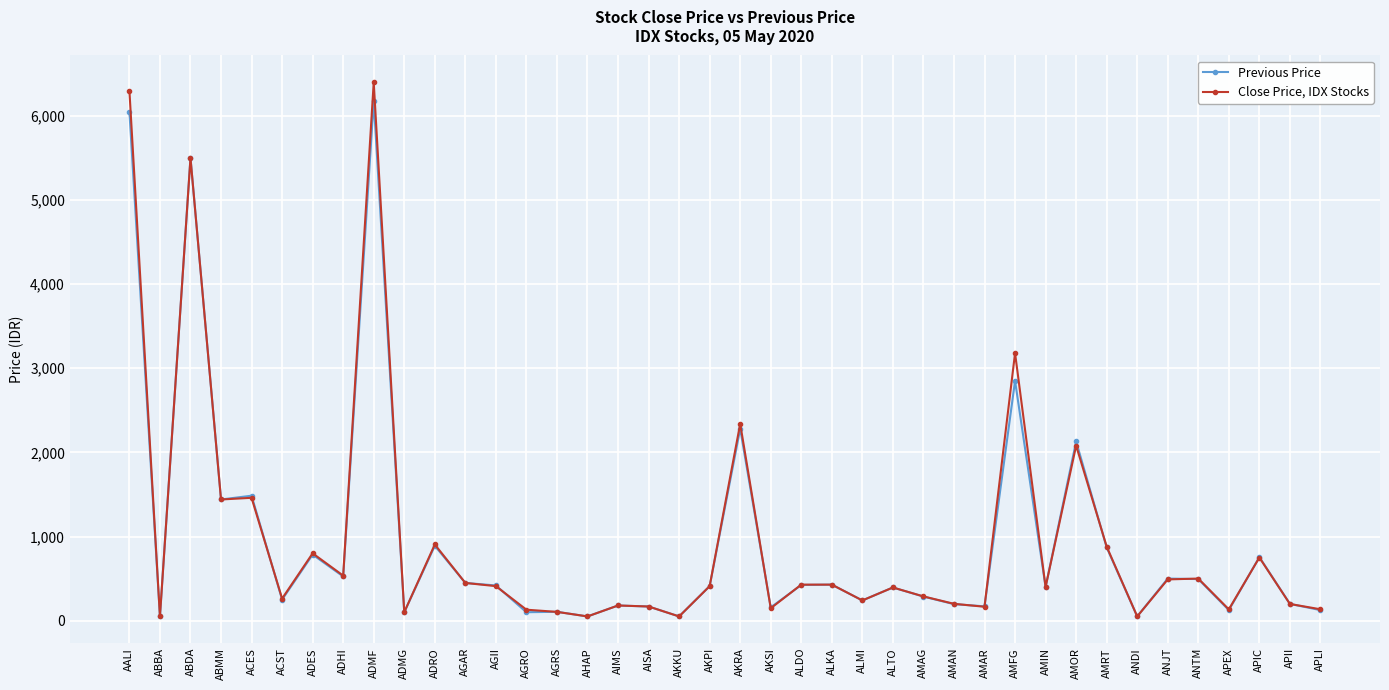

What is the label of the 8th point from the left?

ADHI